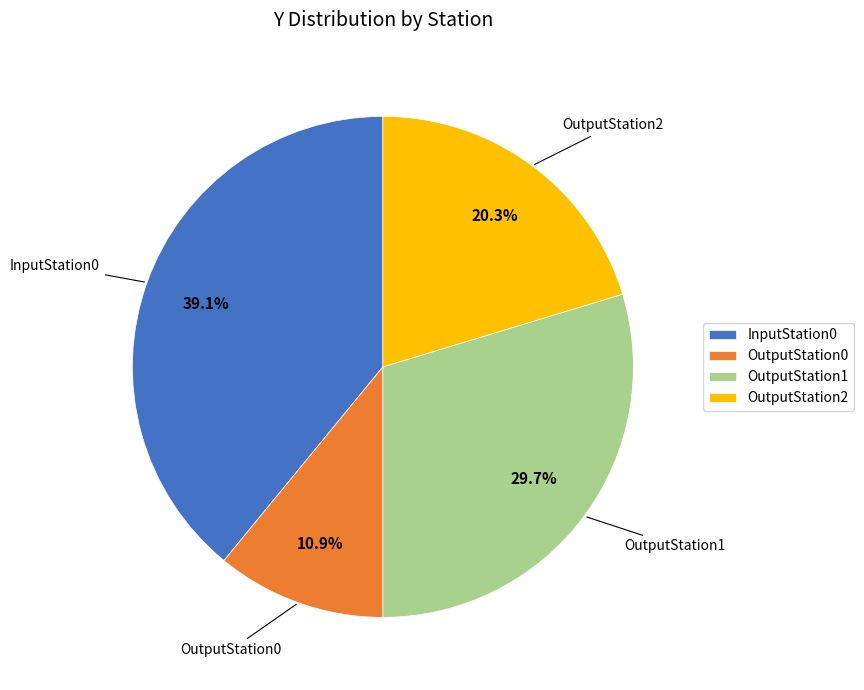

To the nearest percent, what is the difference between the largest and smallest slice percentages?

28%